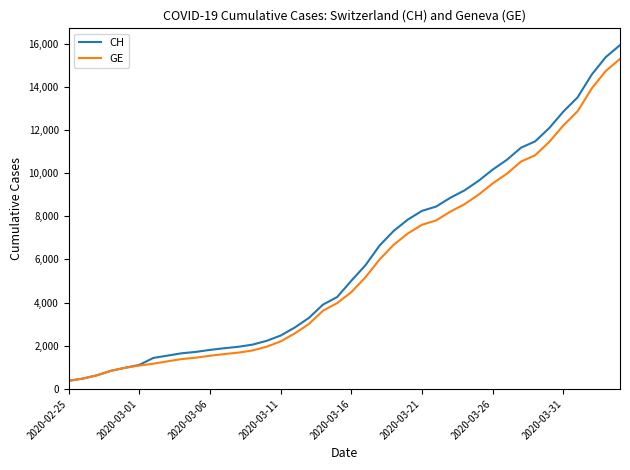

What are all the series names shown in the legend?

CH, GE